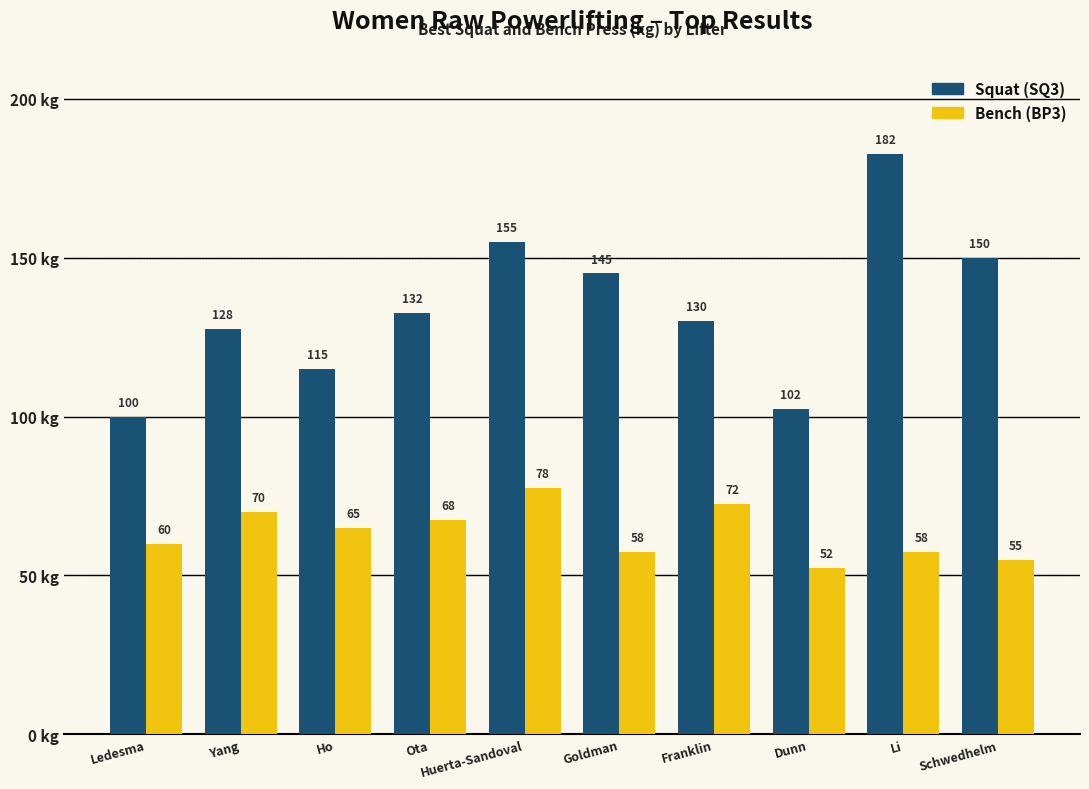

Is it true that Bench (BP3) equals 22.8 at Yang?

False